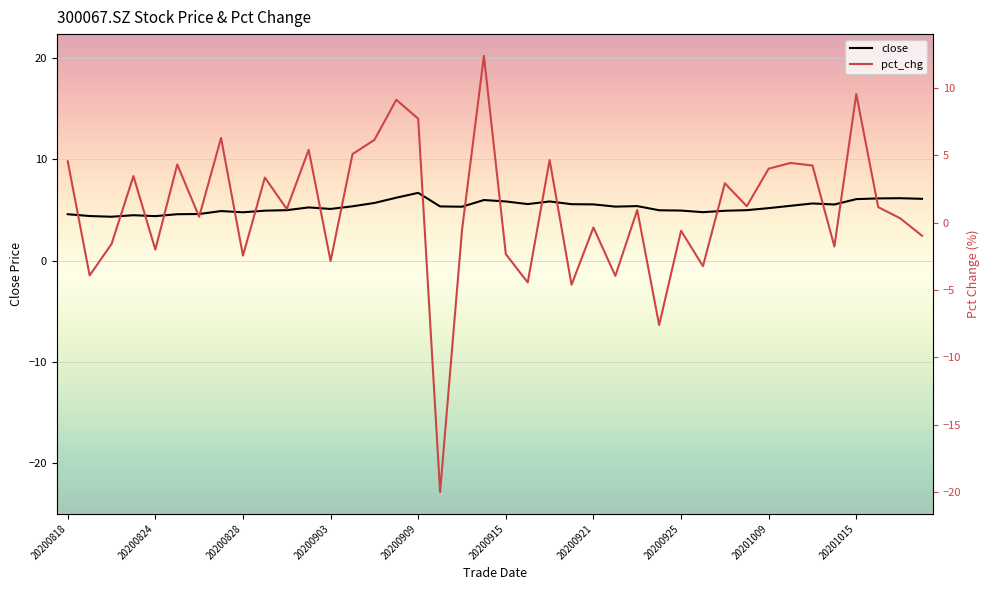

True or false: pct_chg has a value of -0.6 at 20200911.

True